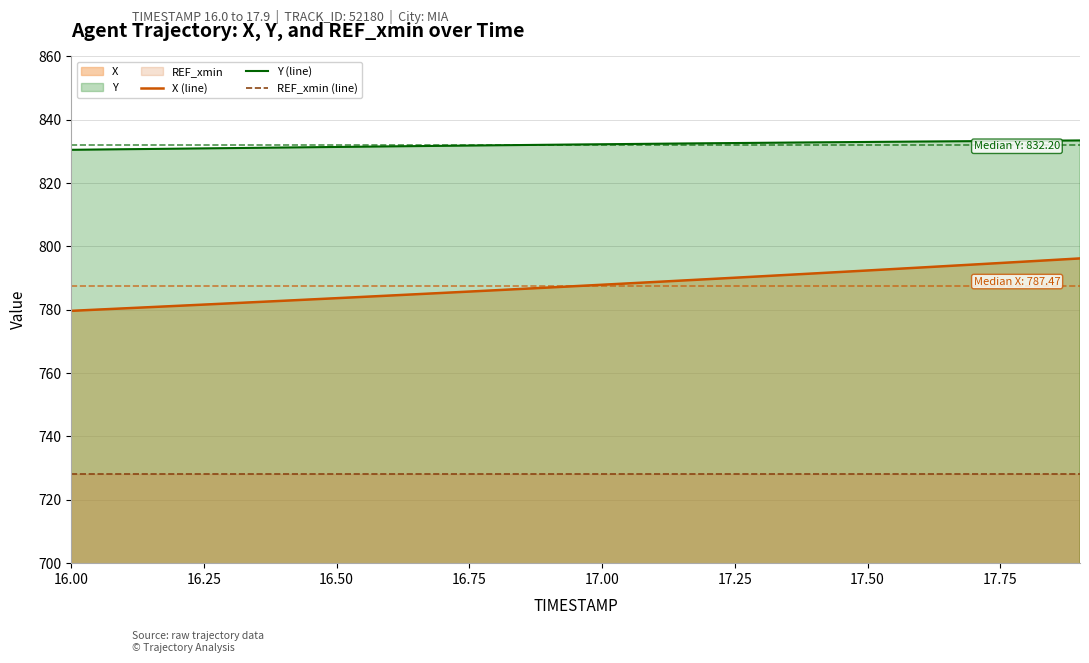

Is it true that Y (line) equals 832.3 at 17.00?

True